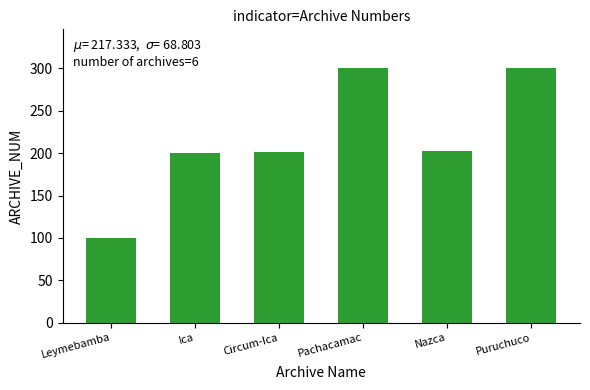

What value does the data have at Ica?

200